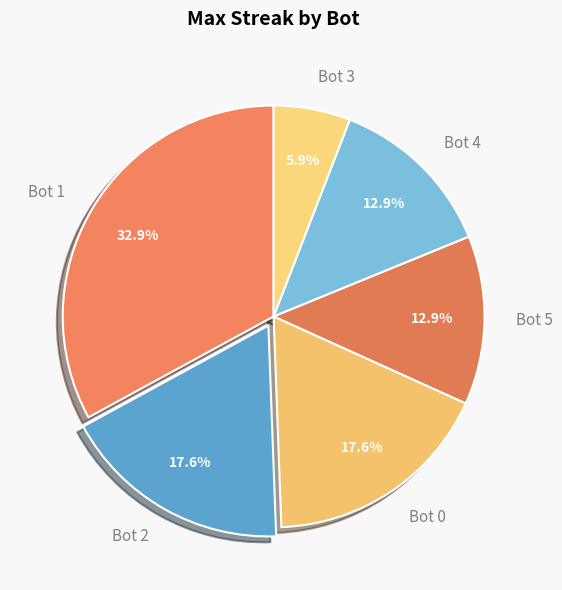

How much of the chart is everything except Bot 0?

82.4%